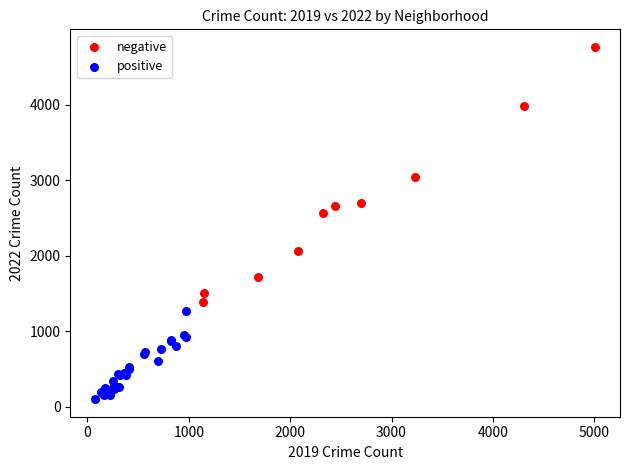

Which series contains the lowest Y value?

positive